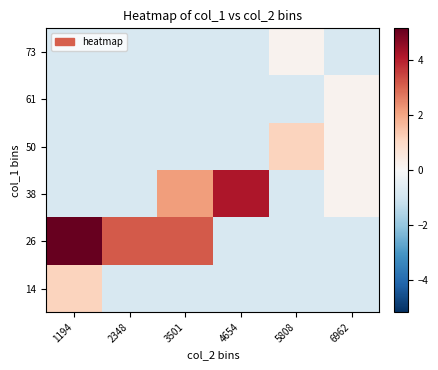

What is the total value across all series at 2348?

-1.0